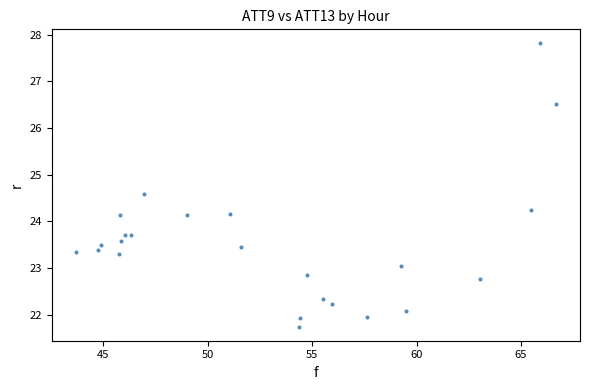

What is the range of Y values (max minus min)?

6.1